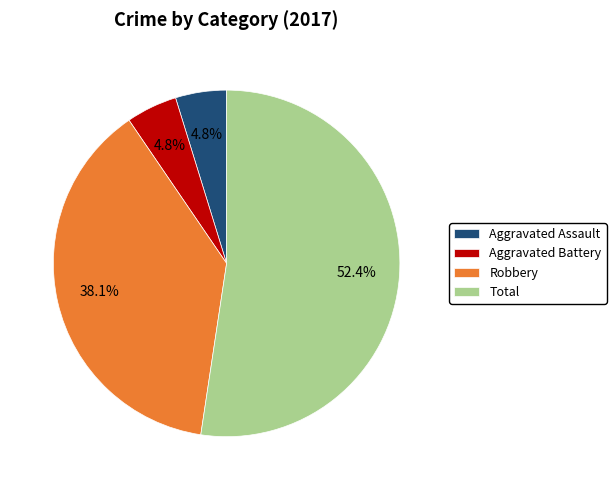

The Robbery slice represents 25% of the pie. True or false?

False